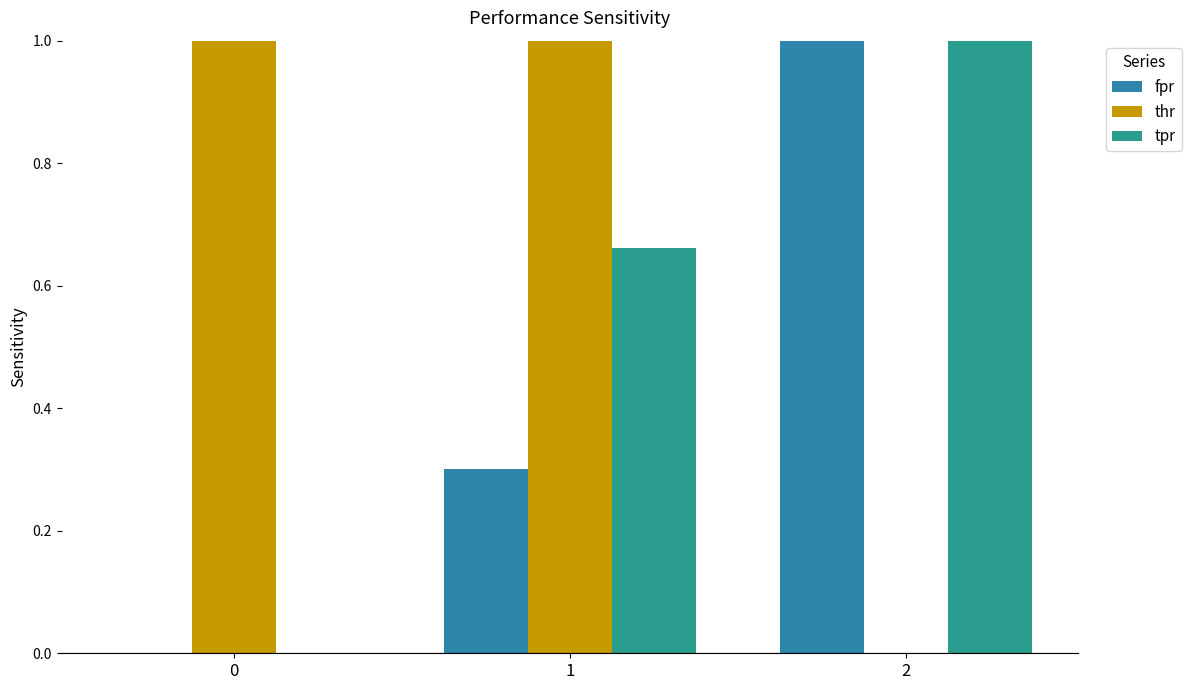

What is the value of the fpr bar at the 3rd from the left?

1.0